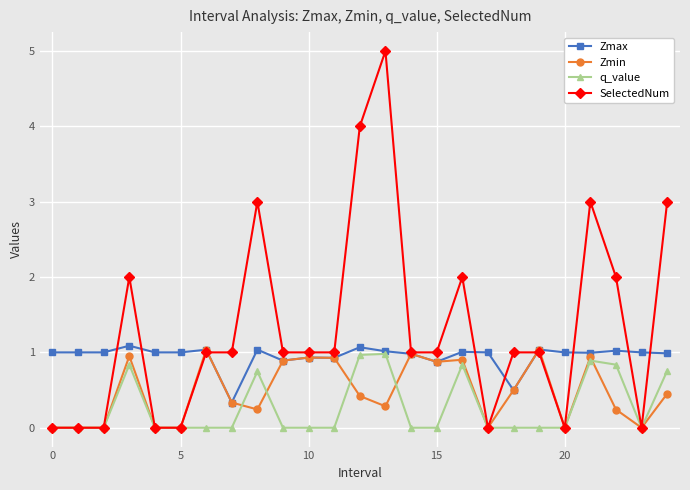

True or false: SelectedNum has more than 1 interior local peaks.

True